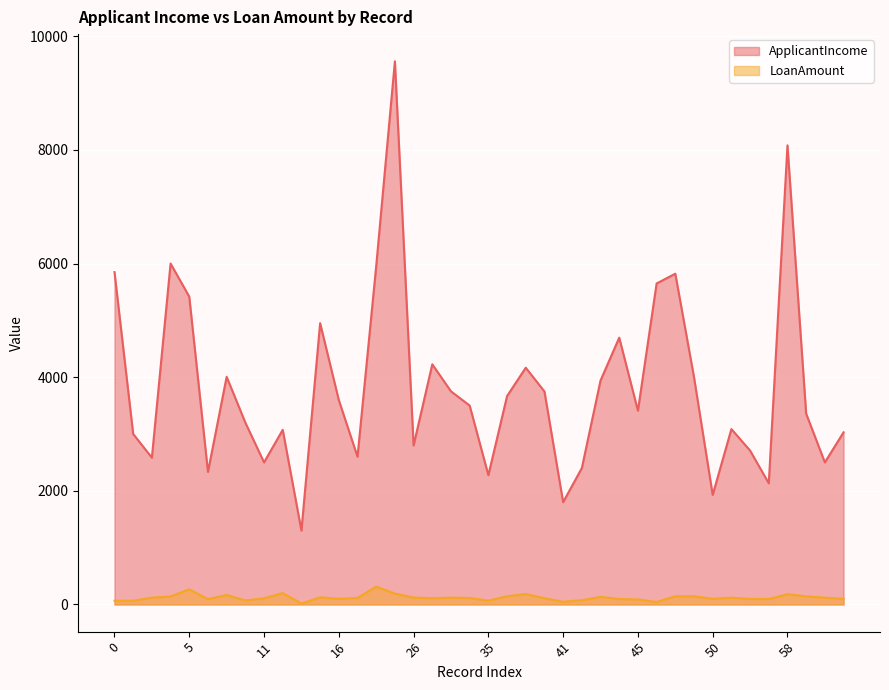

True or false: LoanAmount has a value of 200 at 12.

True